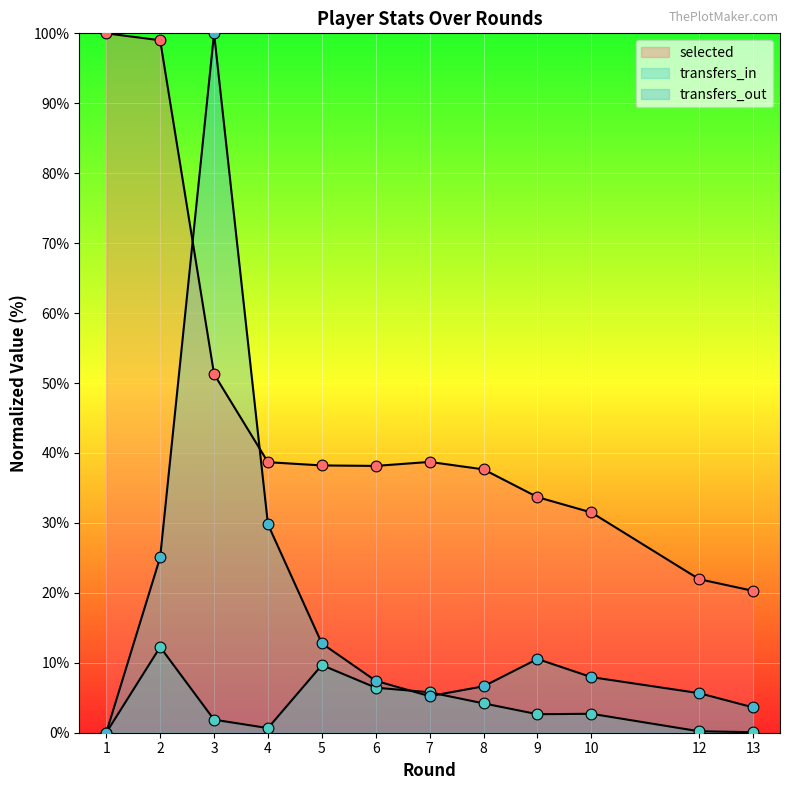

Which series has the largest total across all categories?

selected